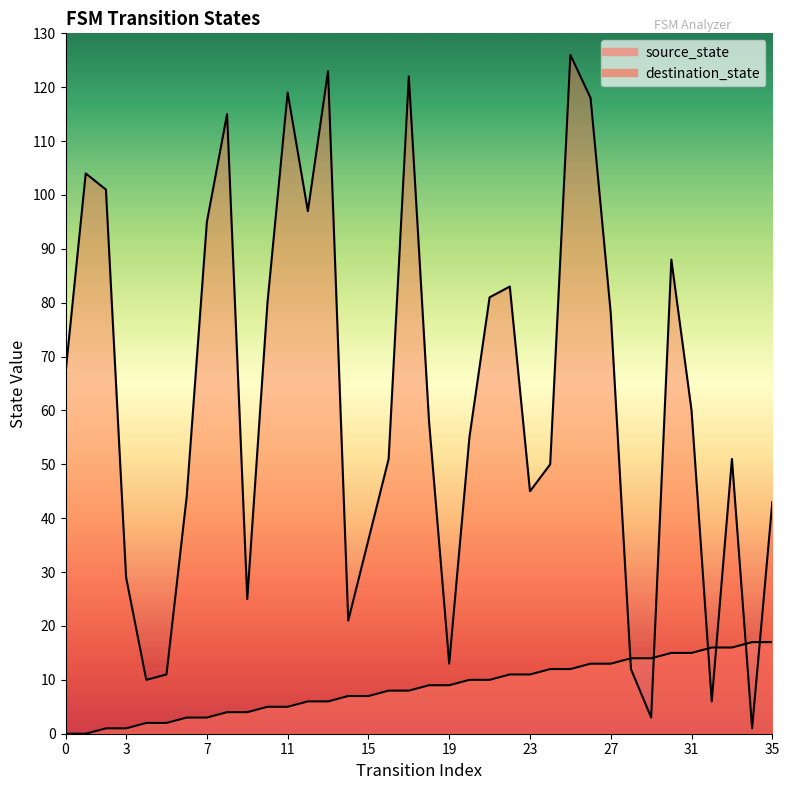

How many intersections are there between source_state and destination_state?

6